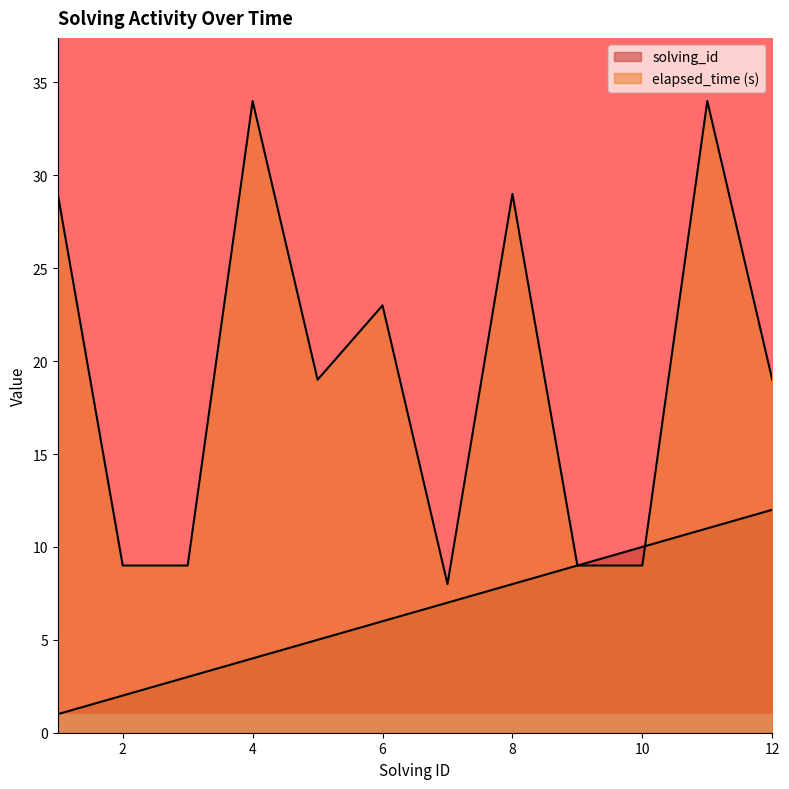

What is the maximum value for elapsed_time?

34